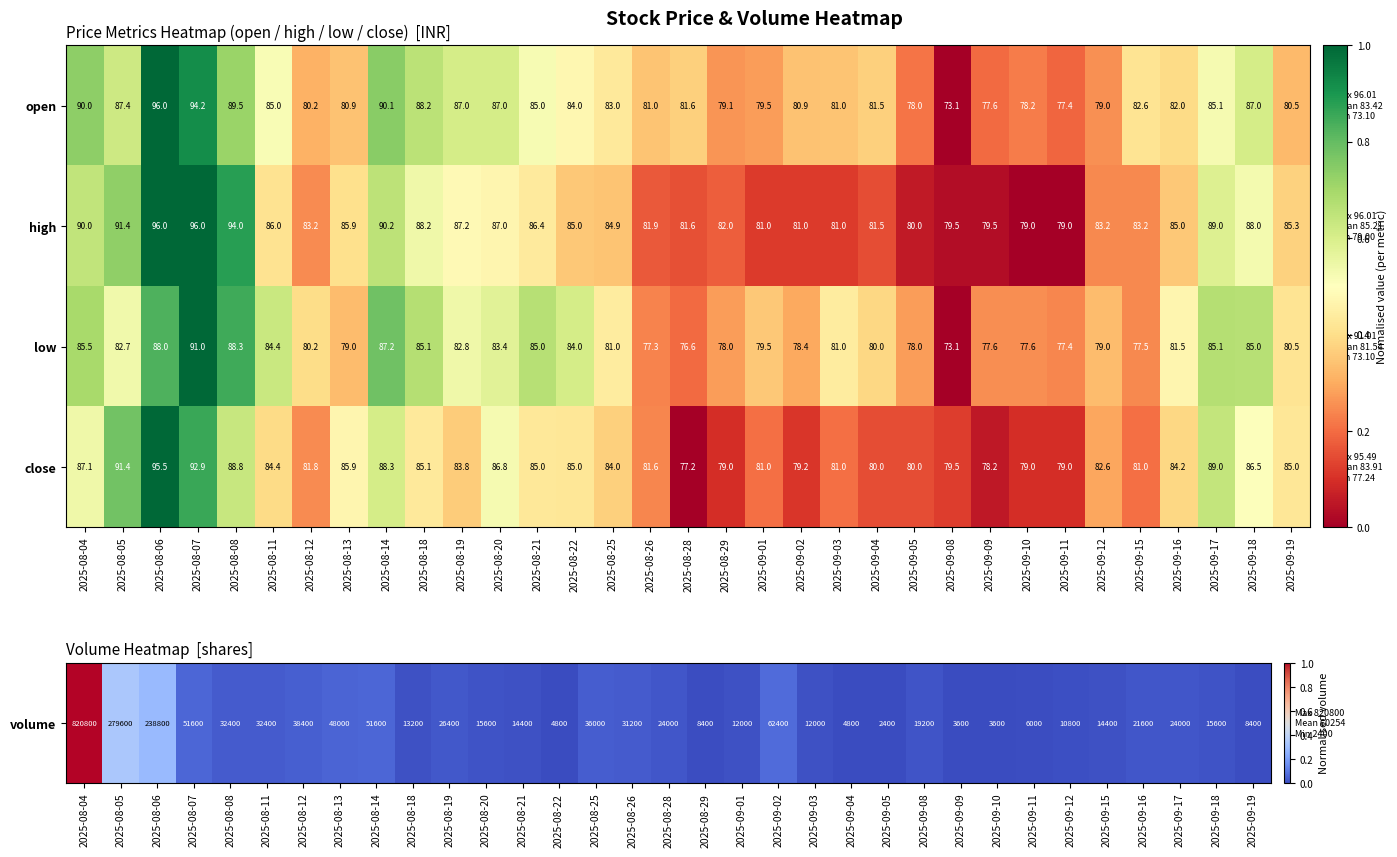

How many values in the open series are below 82?

16